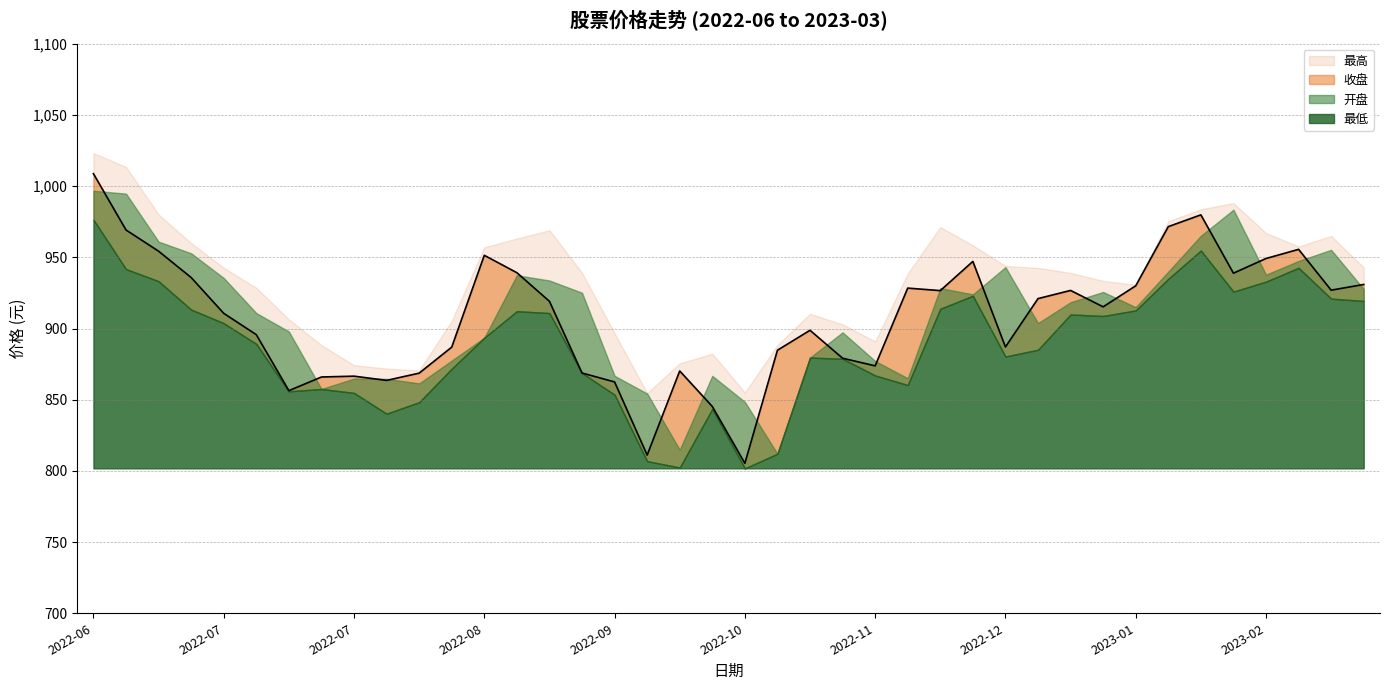

What are all the series names shown in the legend?

最高, 开盘, 收盘, 最低